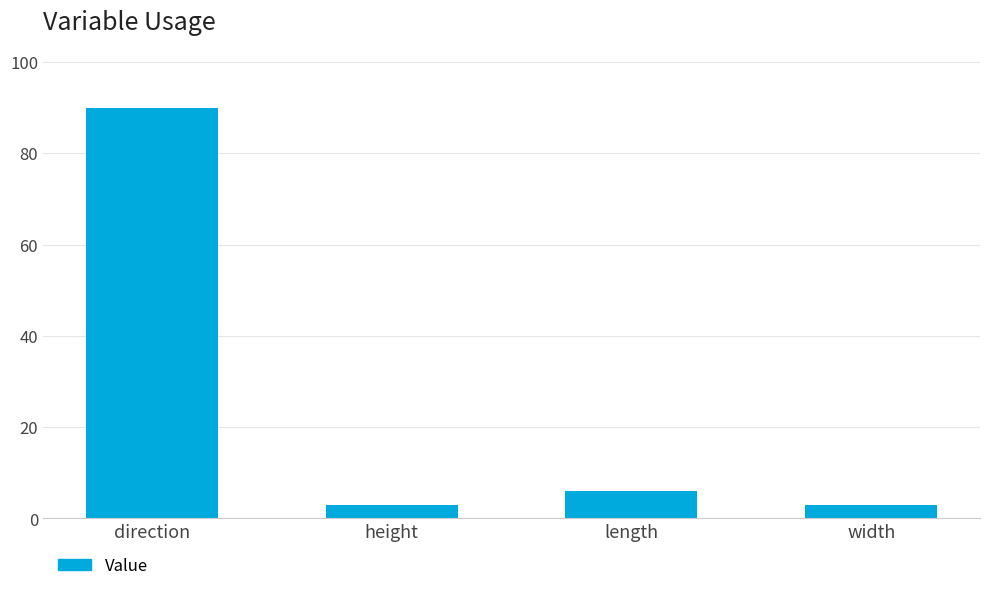

What is the ratio of the value at height to the value at width?

1.0